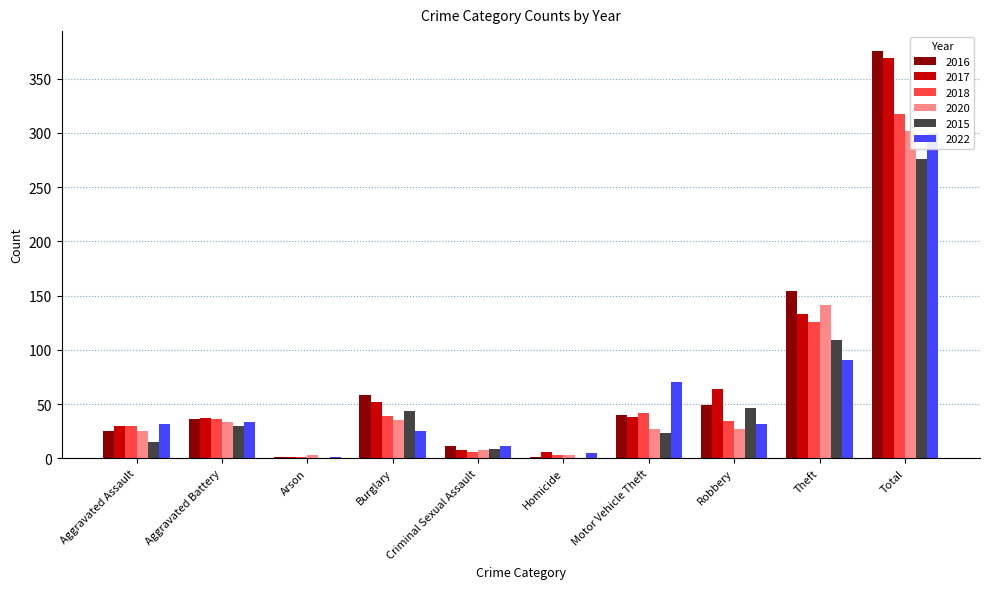

True or false: 2017 has a value of 11 at Criminal Sexual Assault.

False